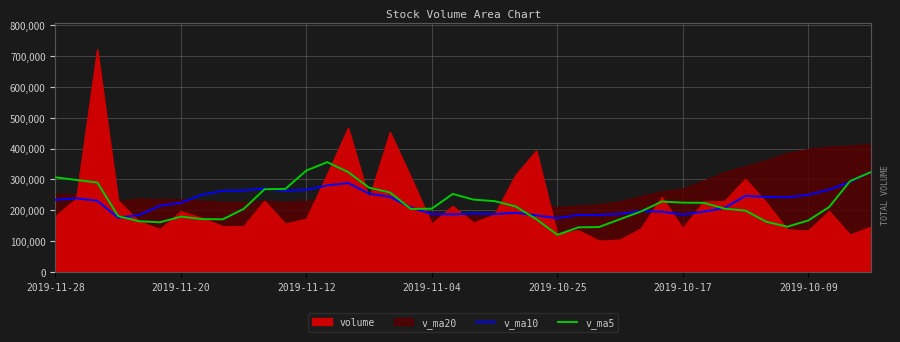

At how many categories does at least one series exceed 282044?

8